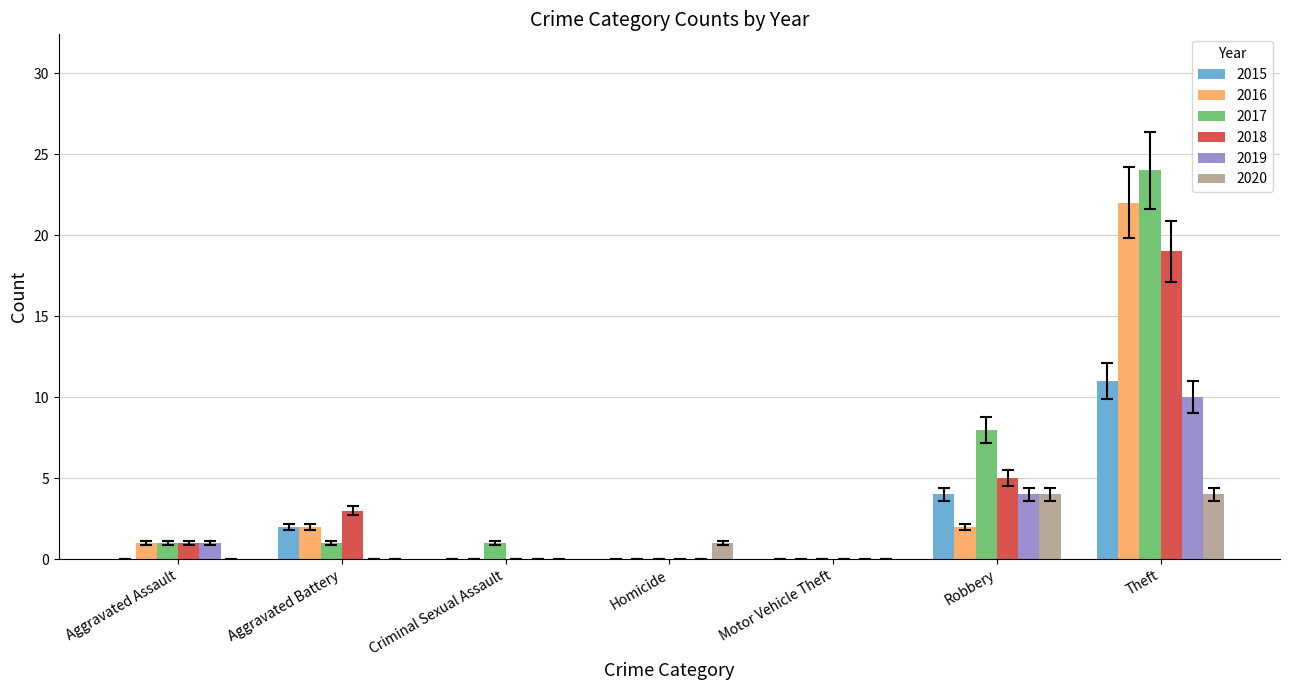

Is the value of 2017 at Homicide greater than the value of 2019 at Robbery?

No